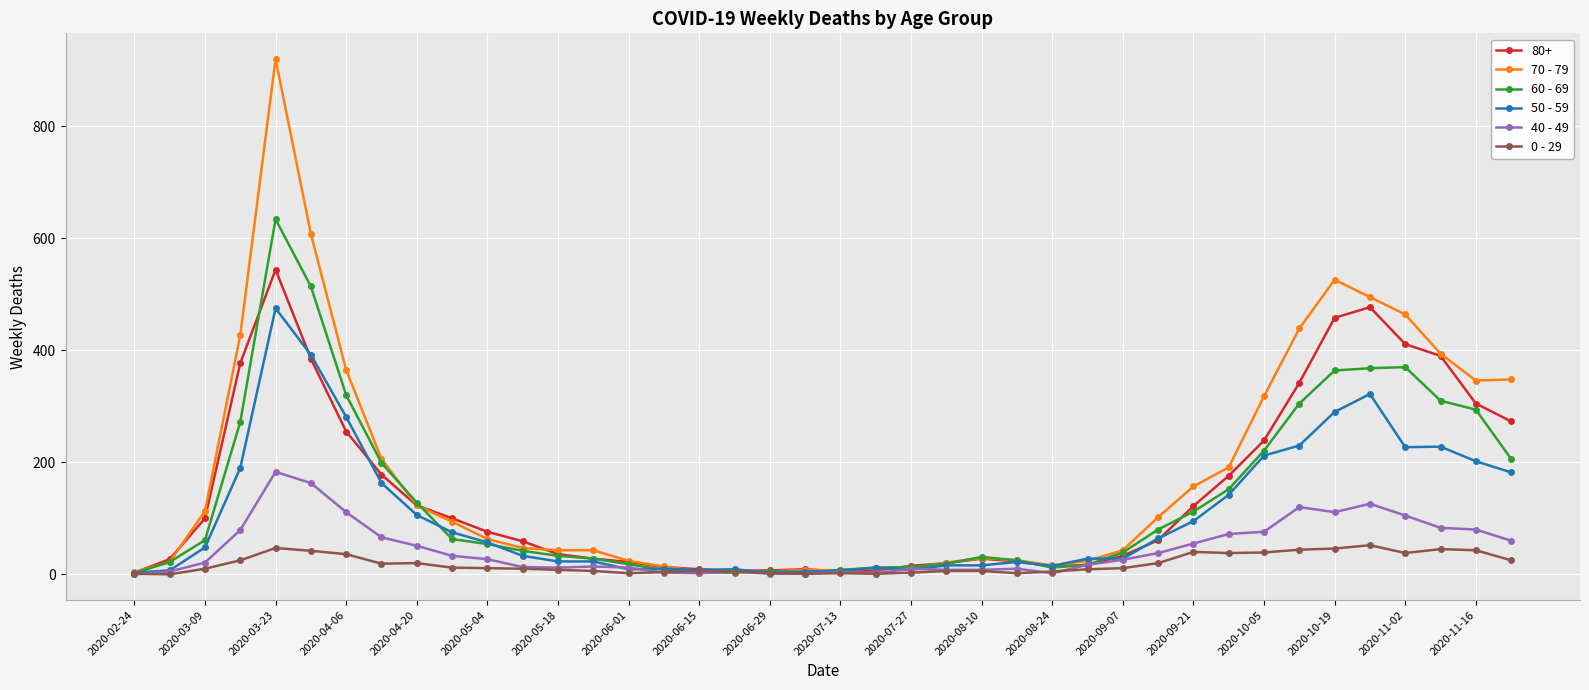

True or false: 50 - 59 has more than 2 points higher than both neighbors.

True